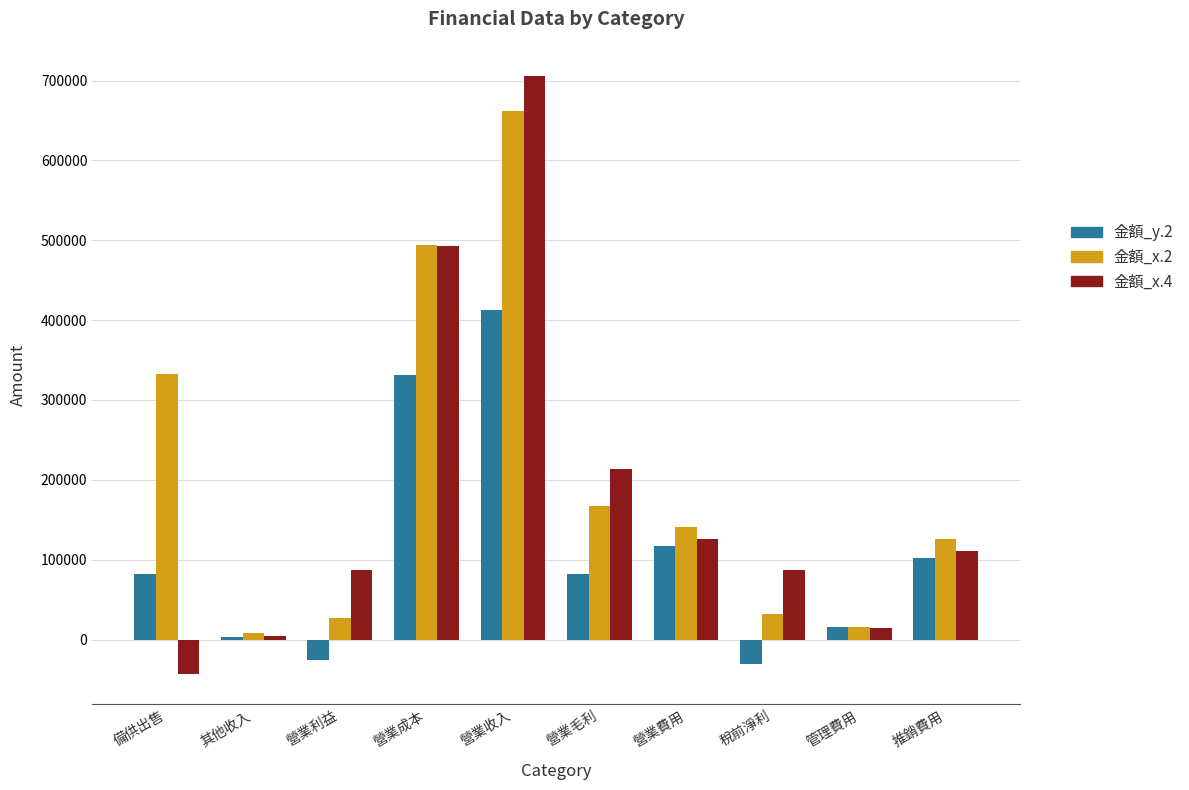

Which series has the widest spread of values?

金額_x.4